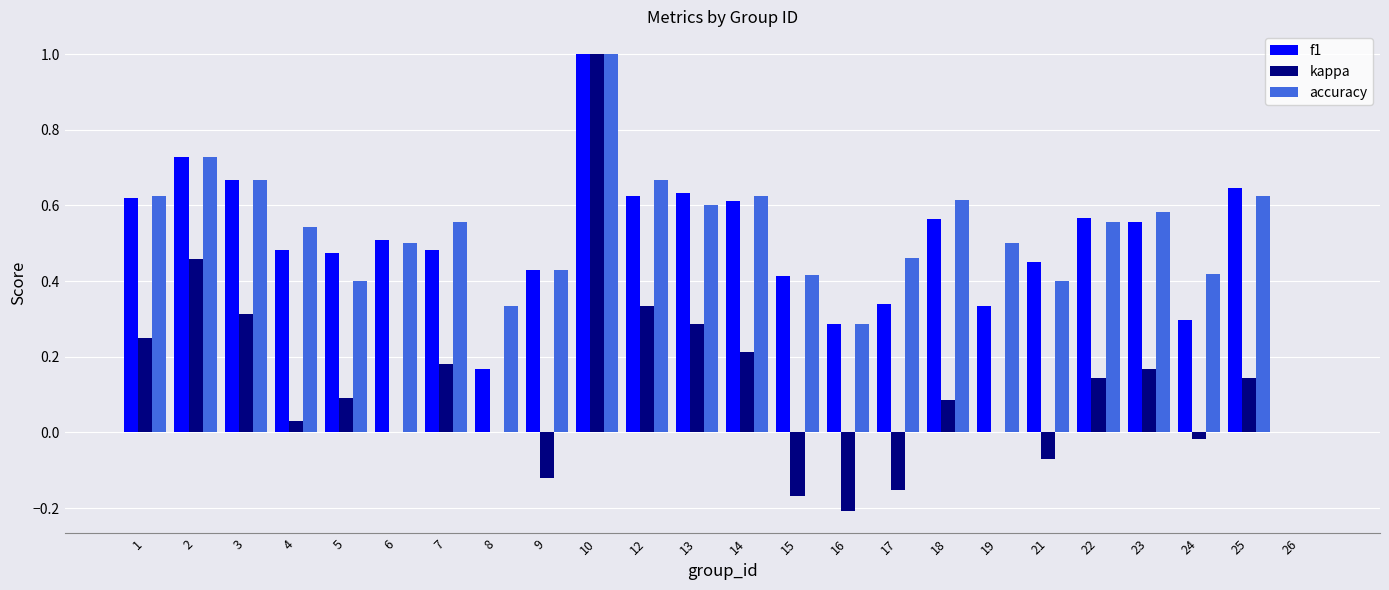

Is it true that kappa equals 0.2 at 7?

True